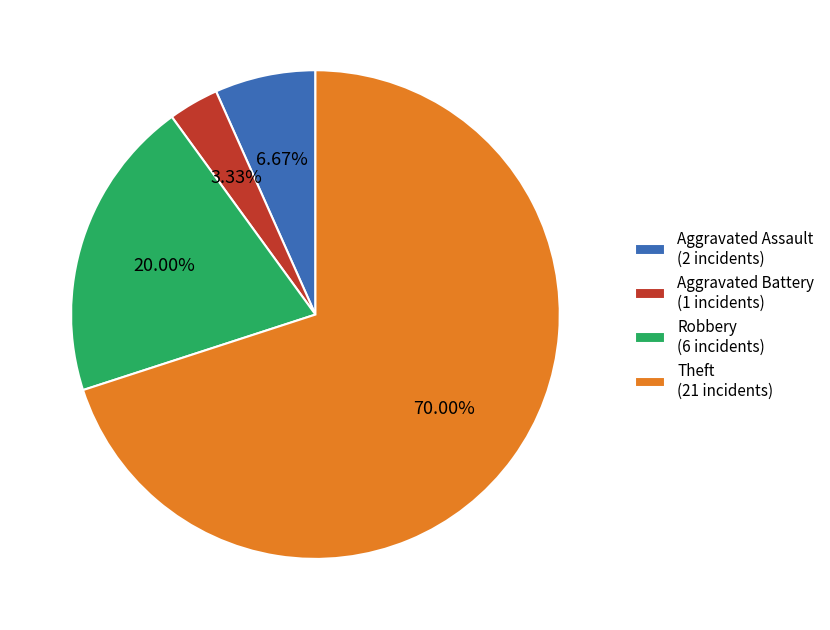

How many slices are in this pie chart?

4